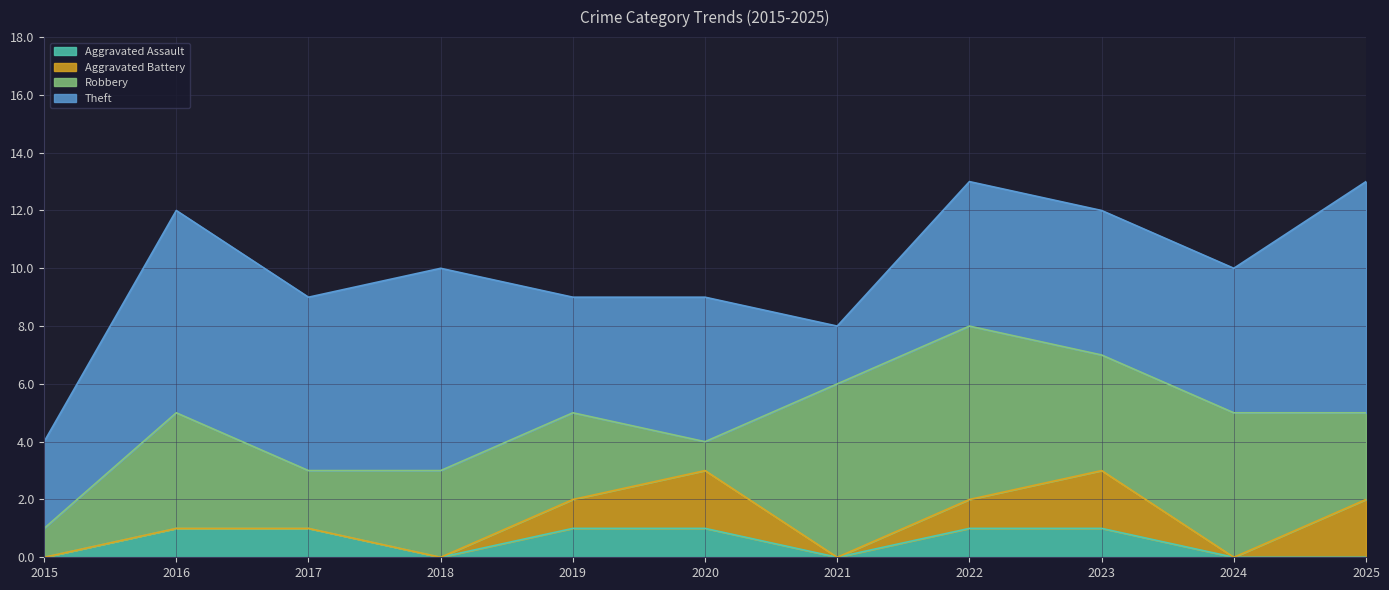

Is it true that Robbery equals 3 at 2017?

False